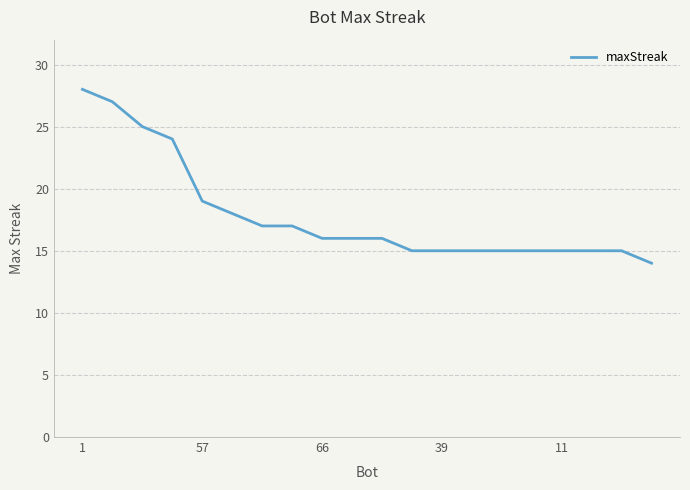

What is the minimum value shown in the chart?

14